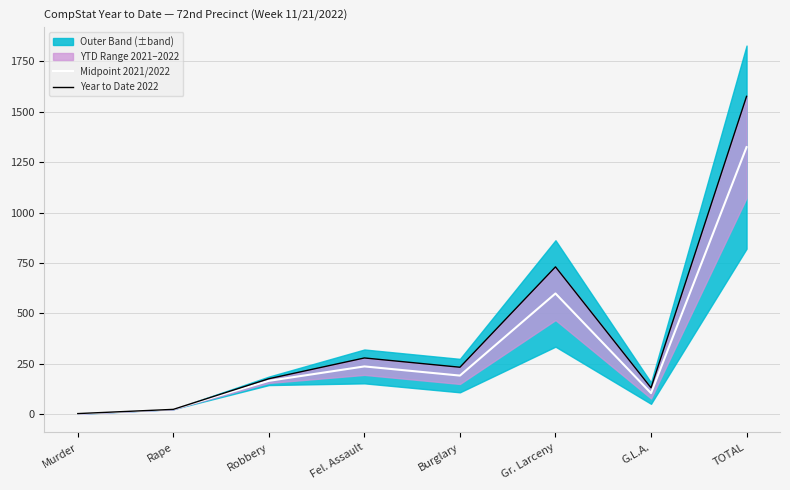

What is the label of the 5th point from the right?

Fel. Assault